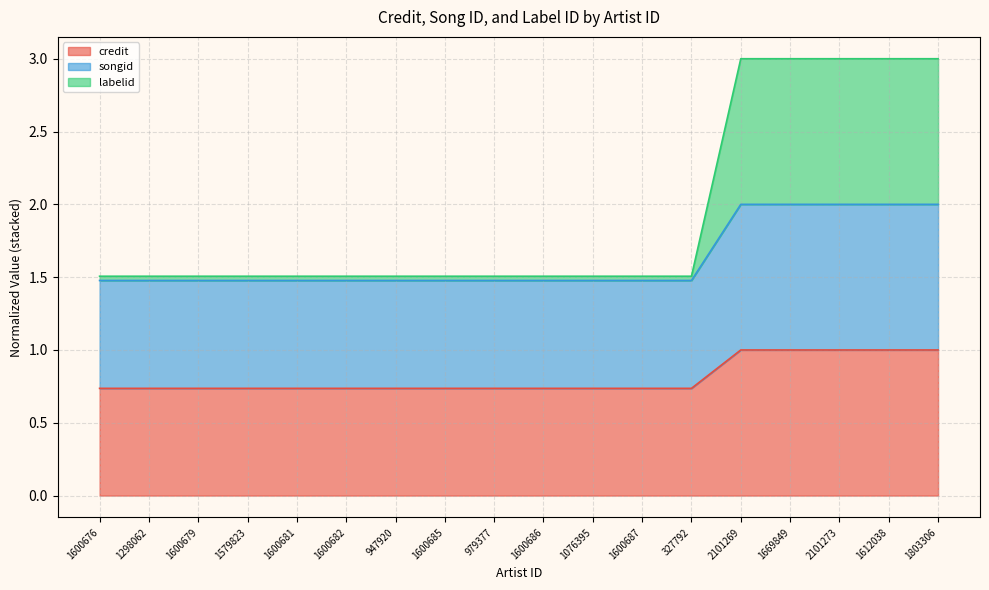

True or false: songid has more than 1 interior local peaks.

False